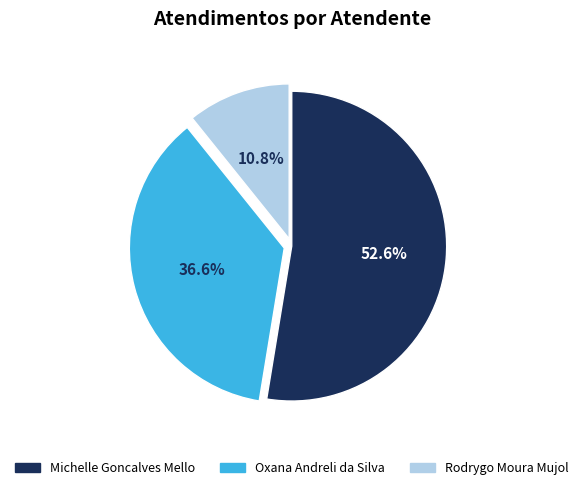

To the nearest percent, what is the difference between the largest and smallest slice percentages?

42%